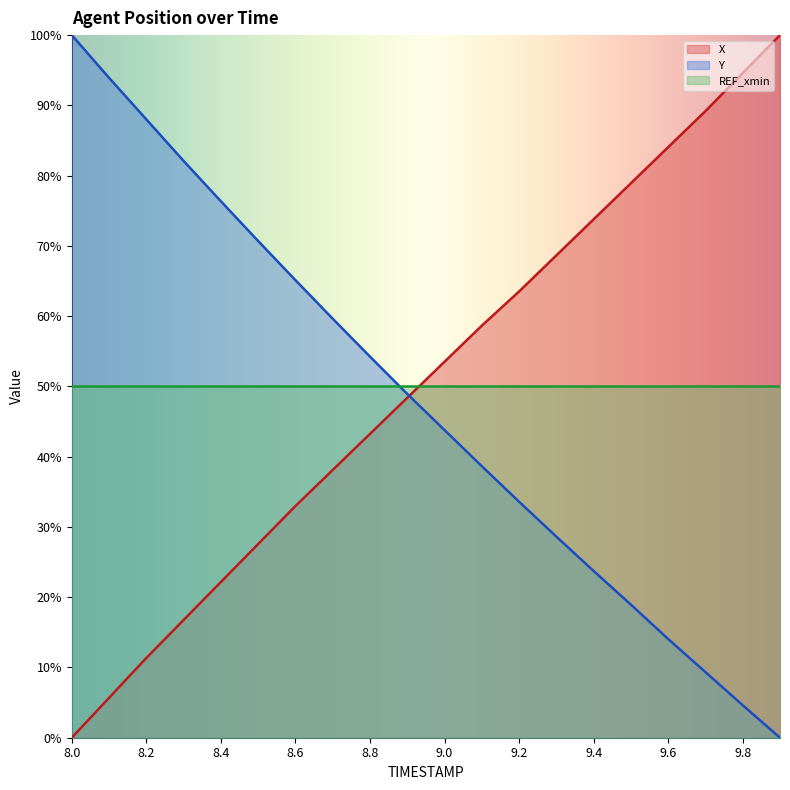

What is the difference between the second highest and minimum values in the X series?

94.6